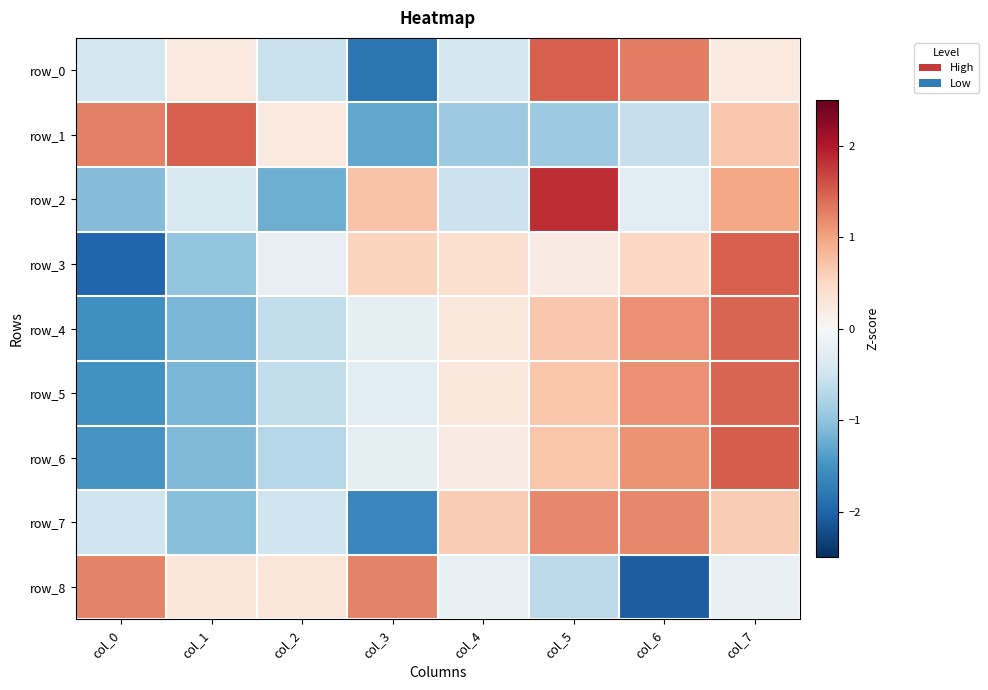

What is the smallest value displayed?

-2.1